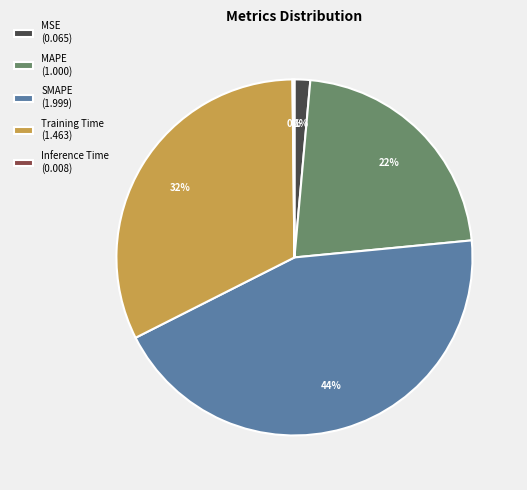

To the nearest percent, what is the average slice percentage?

20%